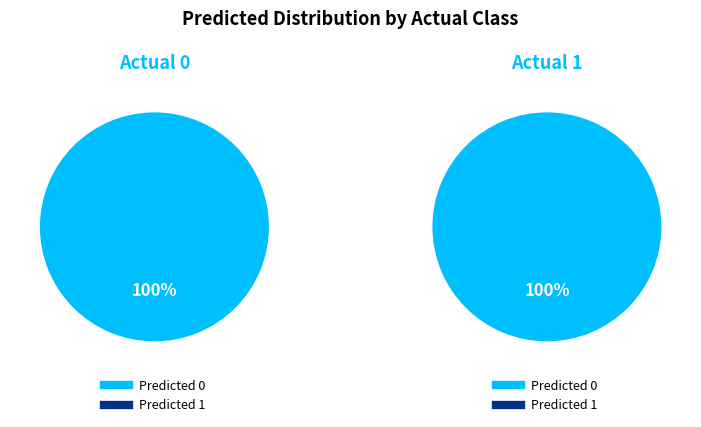

How many slices are in this pie chart?

2